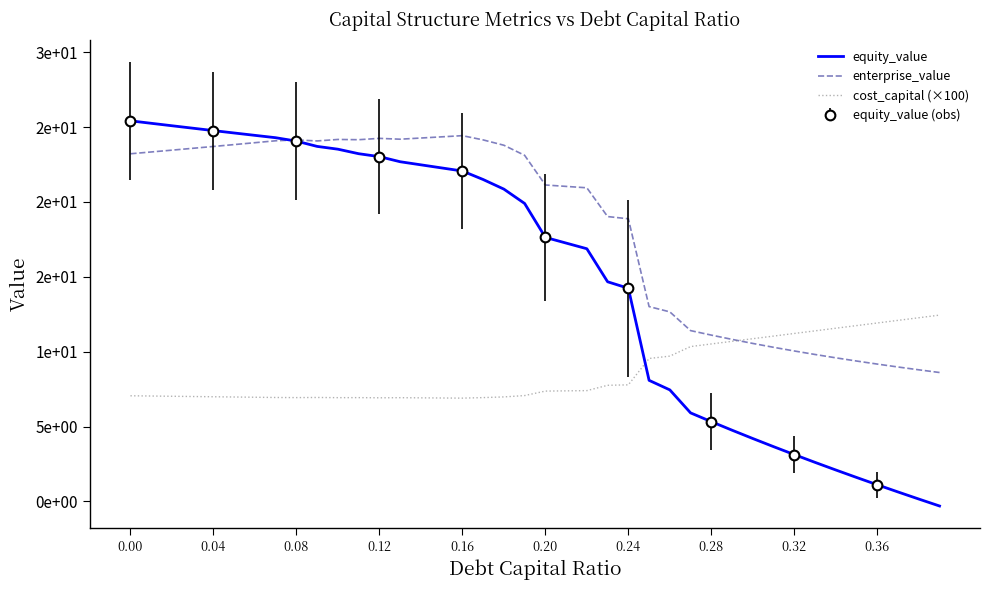

Which series has the largest total across all categories?

enterprise_value